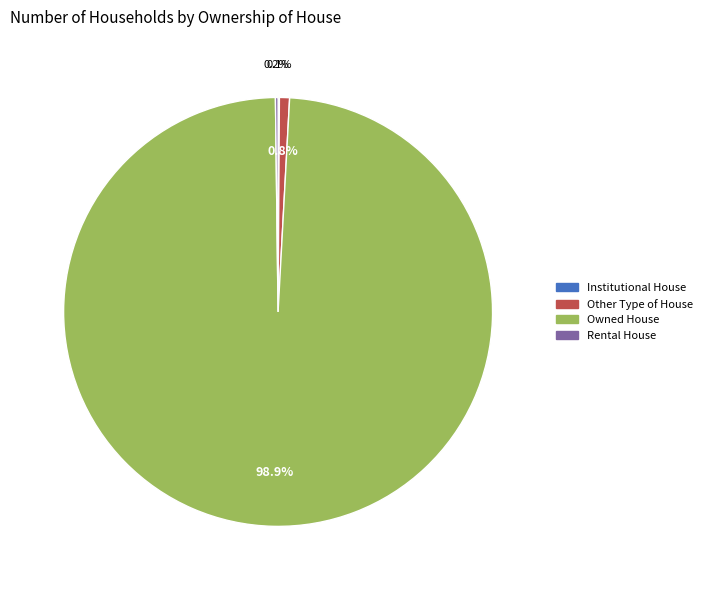

Which slice is the largest?

Owned House